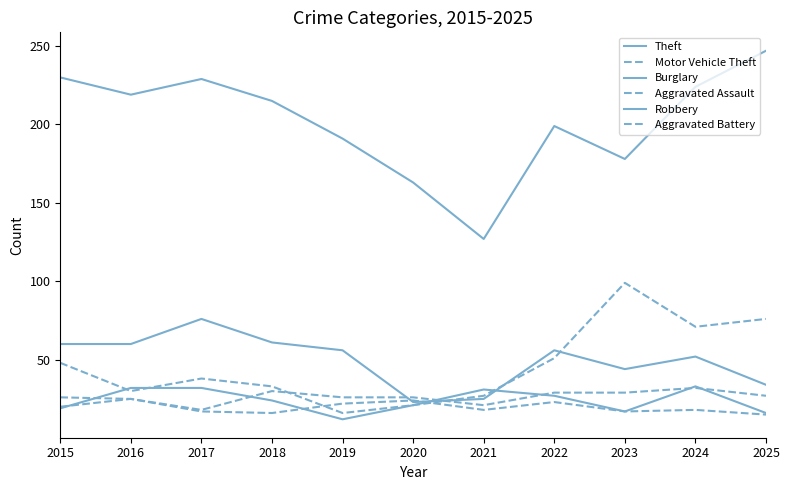

Reading left to right, extract all data points from this chart.

Theft: 230	219	229	215	191	163	127	199	178	224	247
Motor Vehicle Theft: 48	30	38	33	16	21	27	51	99	71	76
Burglary: 60	60	76	61	56	23	25	56	44	52	34
Aggravated Assault: 26	25	18	30	26	26	21	29	29	32	27
Robbery: 19	32	32	24	12	21	31	27	17	33	16
Aggravated Battery: 20	25	17	16	22	24	18	23	17	18	15